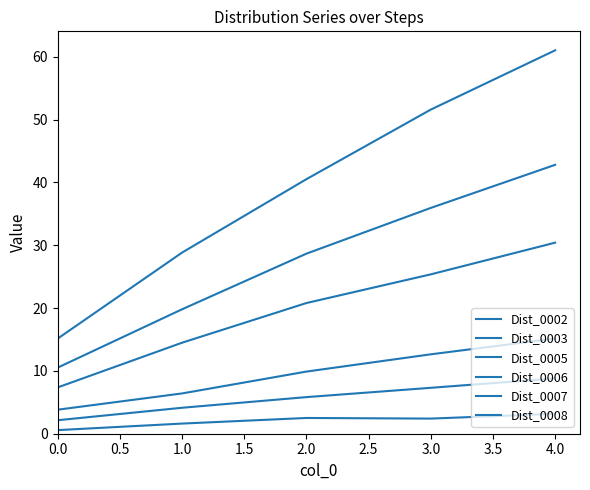

At which label is Dist_0008 closest to 26?

1.0